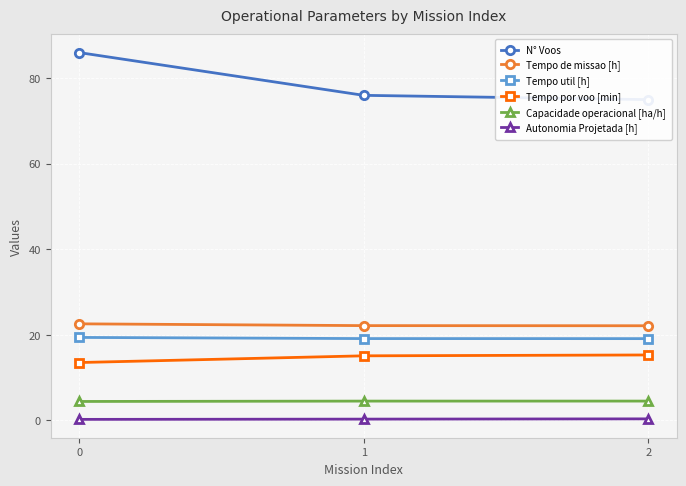

What is the spread (max minus min) of values at 0?

85.8